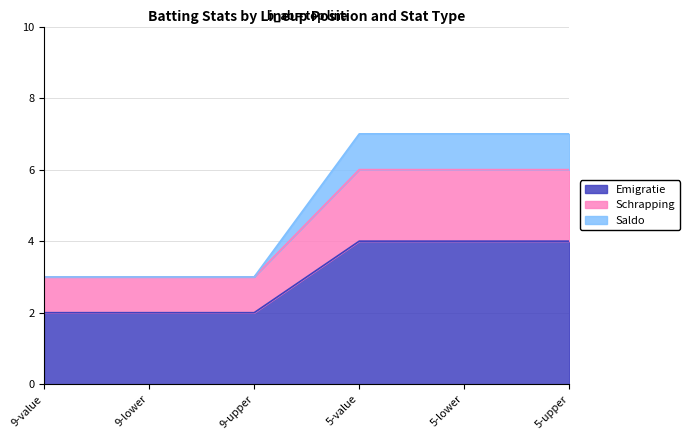

What is the label of the 6th point from the right?

9-value